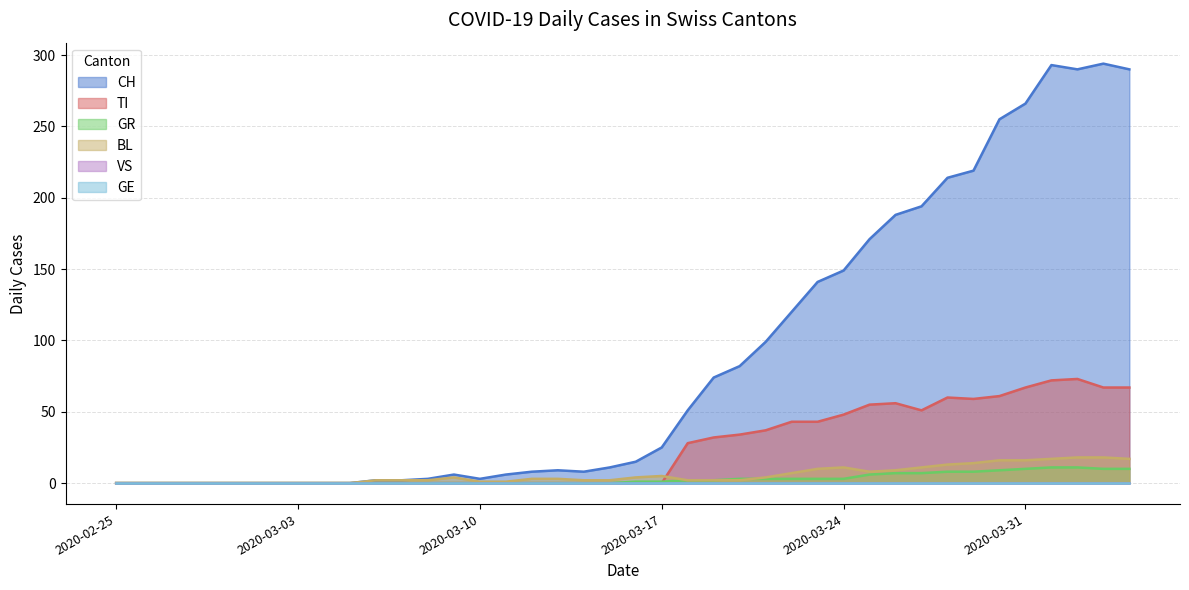

True or false: GR and CH intersect in this chart.

False